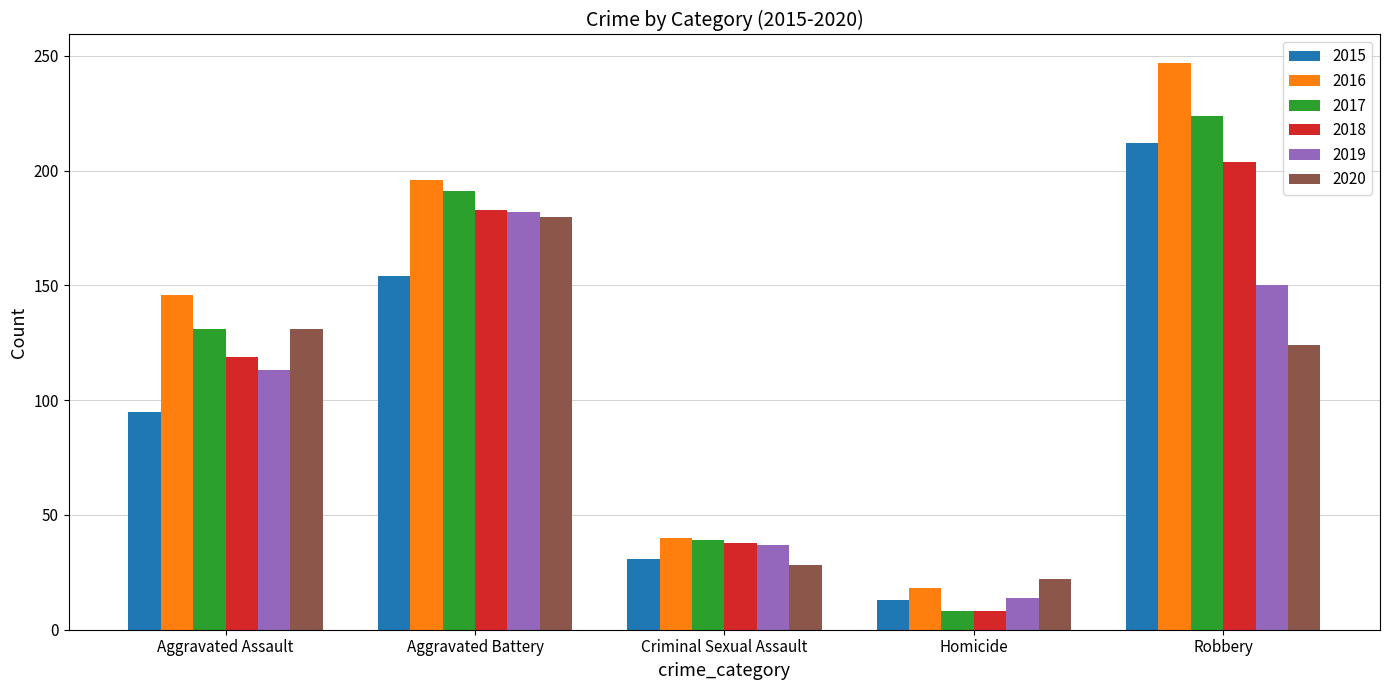

What is the greatest value displayed?

247